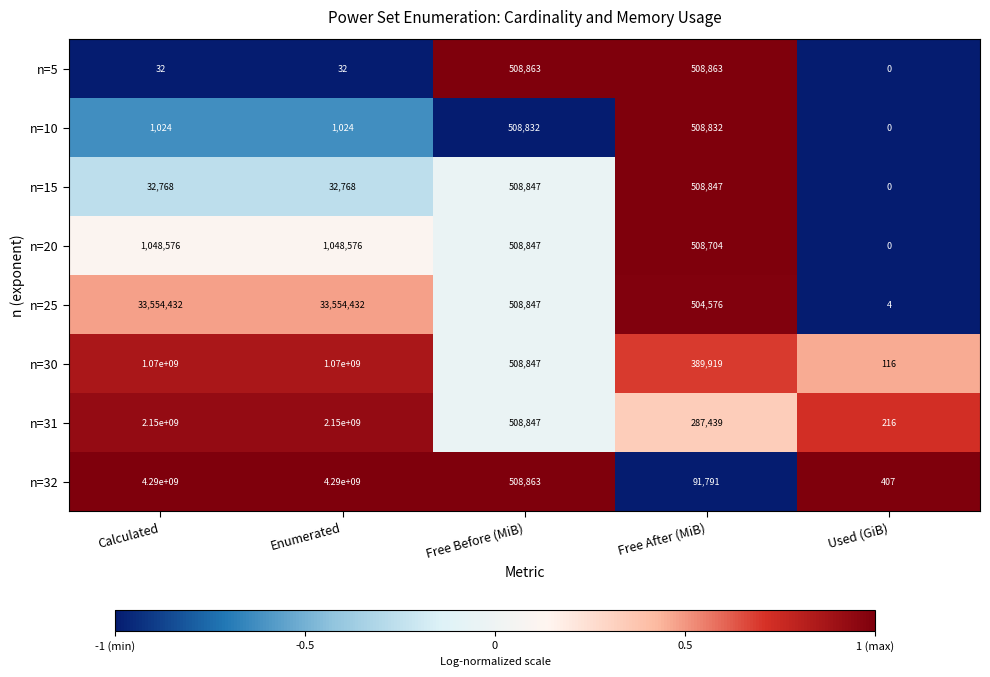

How many values in n=20 are above zero?

4